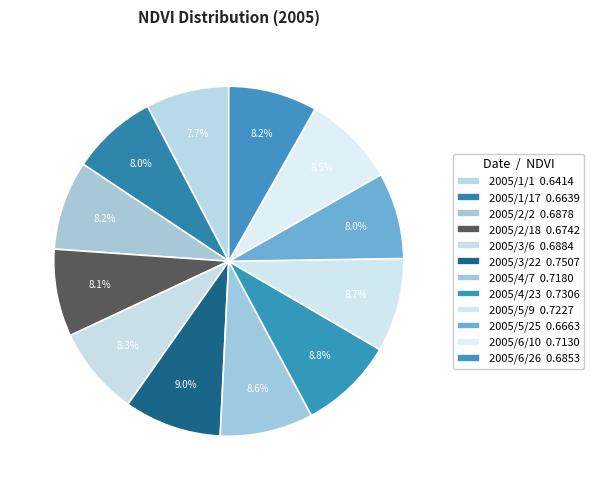

How many slices are in this pie chart?

12